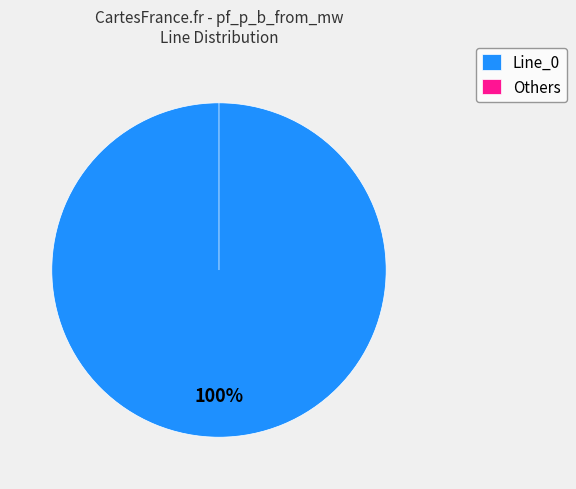

True or false: Line_0 accounts for 89% of the total.

False